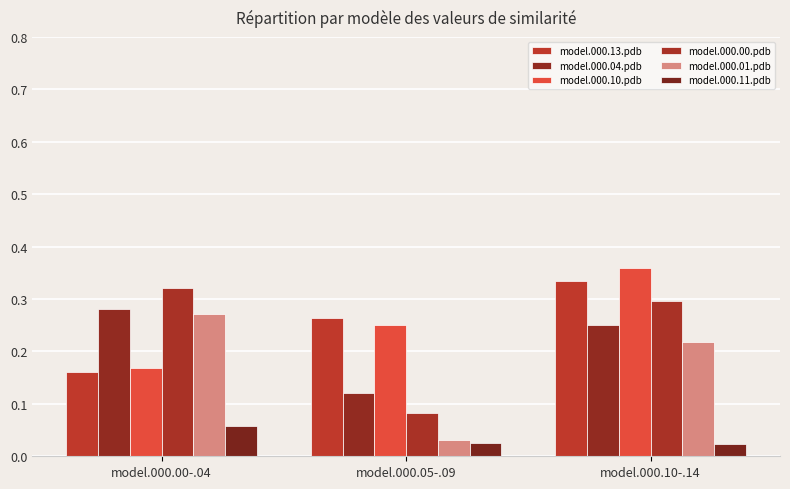

Between model.000.00-.04 and model.000.10-.14, which is larger?

model.000.10-.14